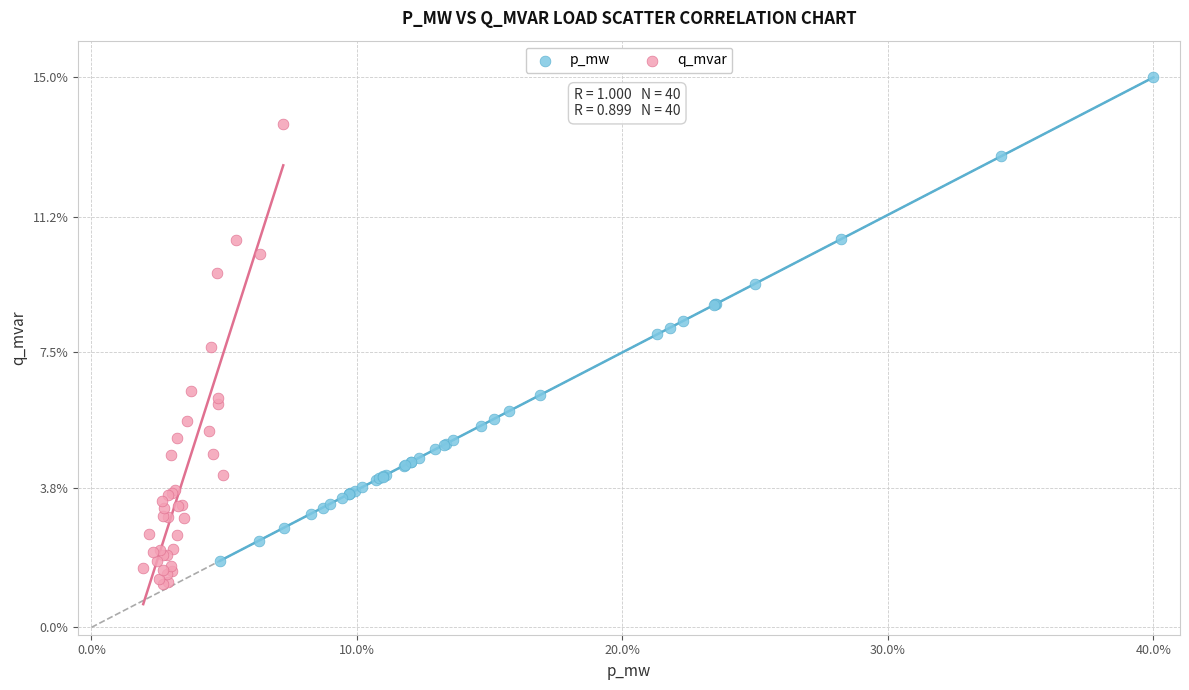

Which series reaches the maximum Y coordinate?

p_mw